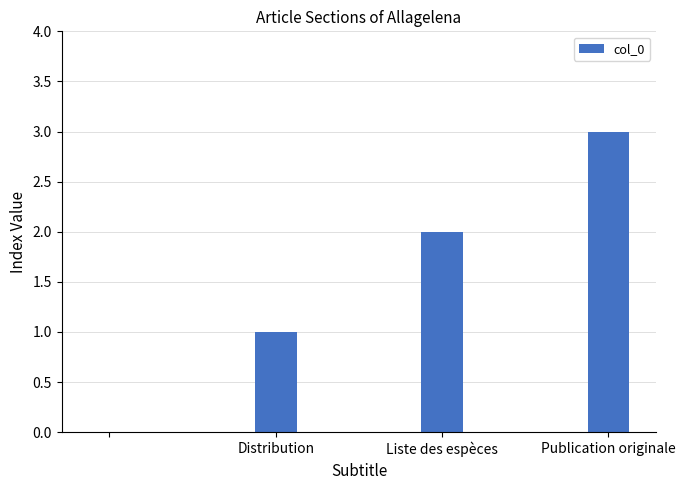

What is the greatest value displayed?

3